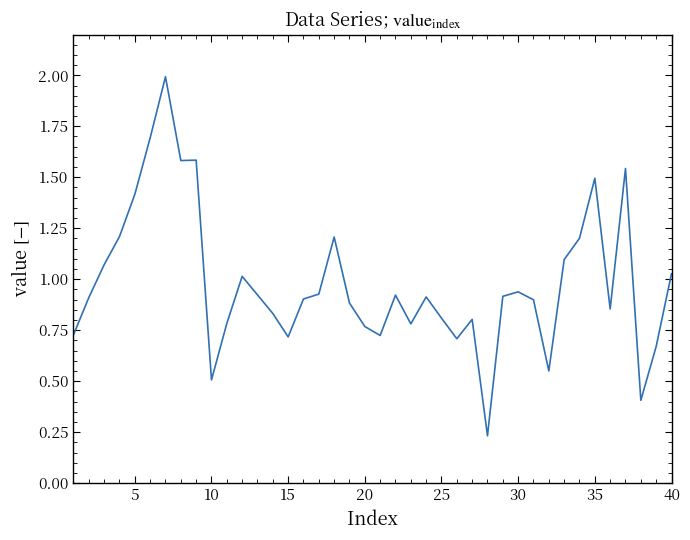

What is the difference between the maximum and minimum values?

1.8